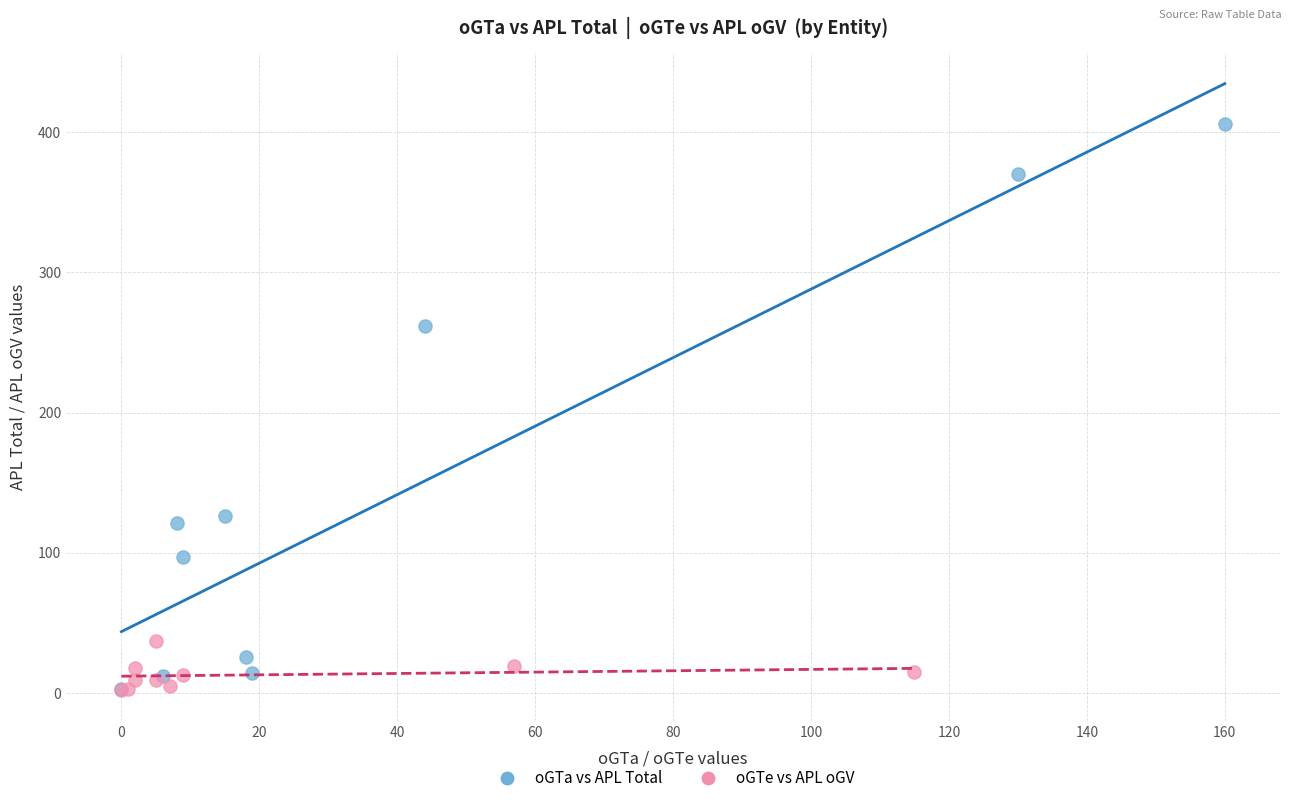

Which series has the largest Y range (max minus min)?

oGTa vs APL Total